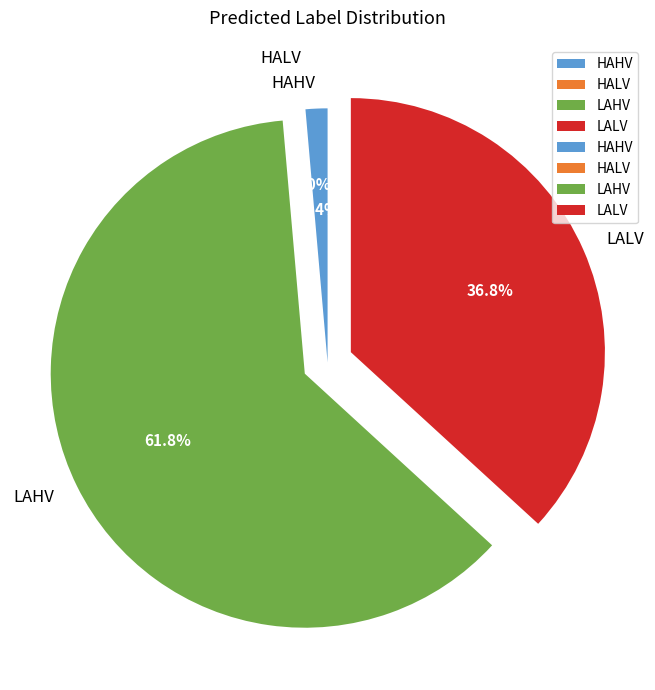

How many segments does this pie chart have?

4